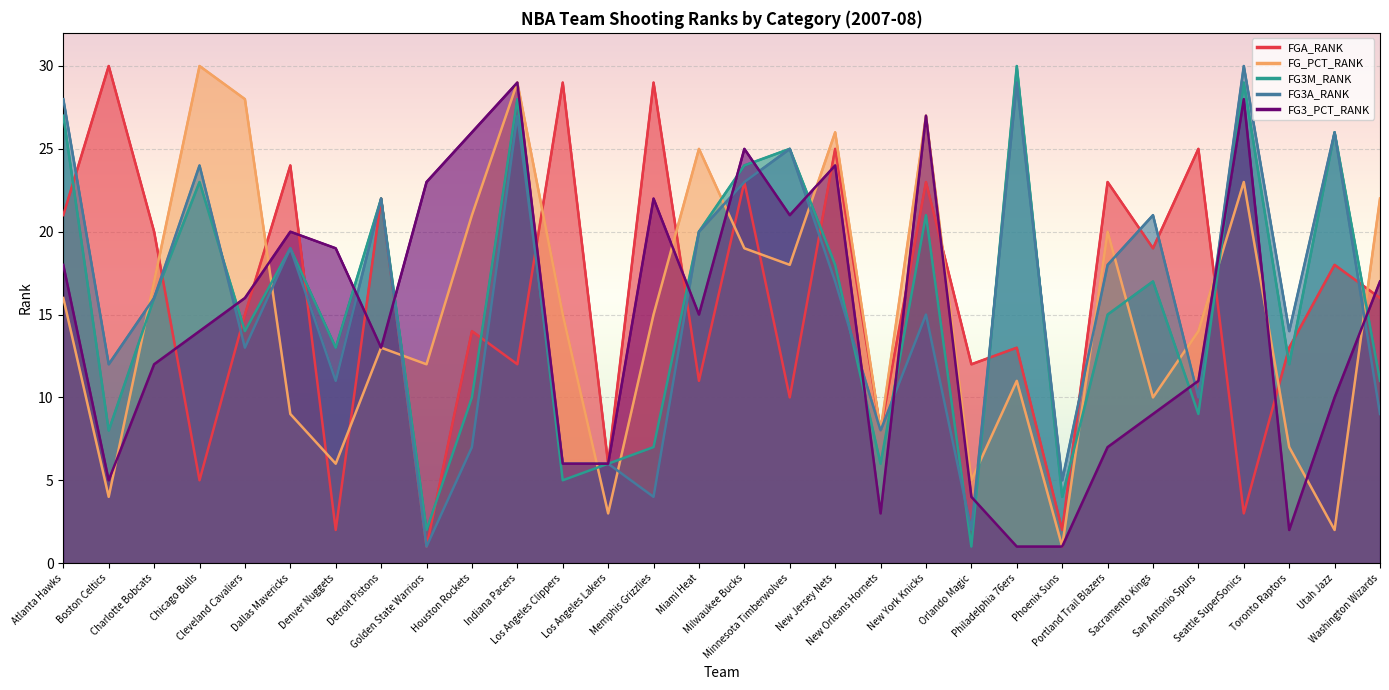

Where is the first local minimum for FGA_RANK?

Chicago Bulls